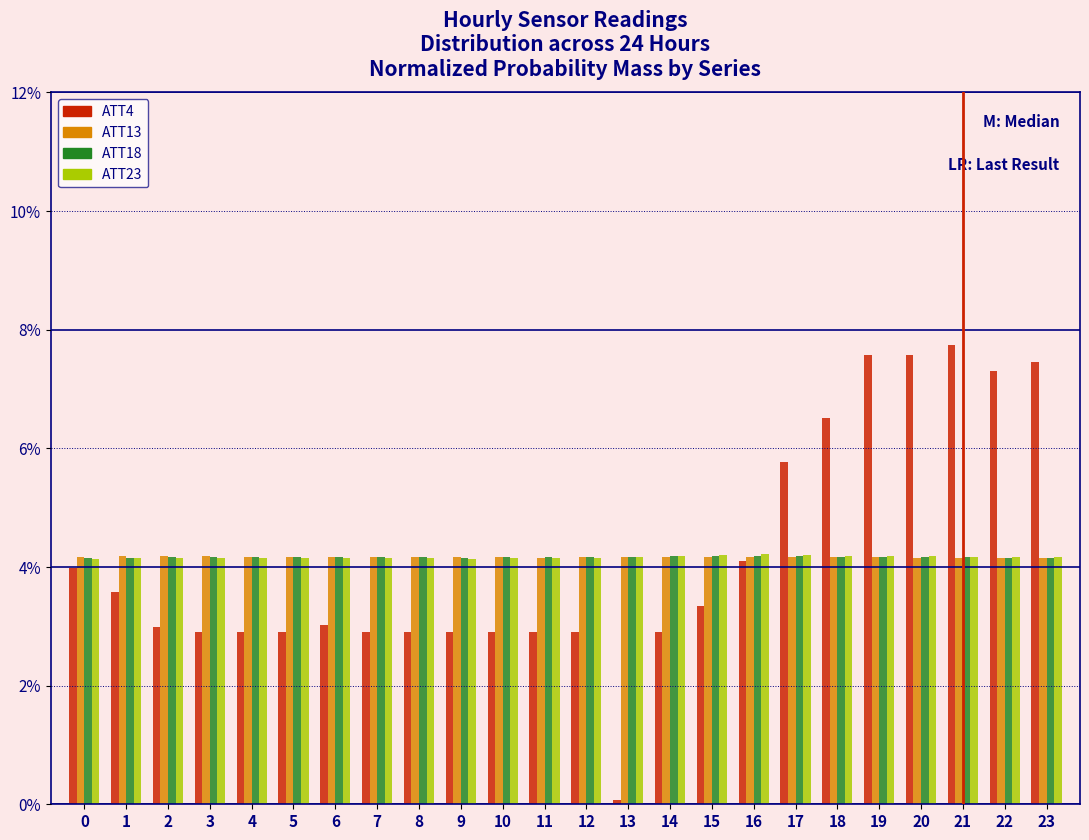

The value of ATT4 at 7 is 2.9. True or false?

True